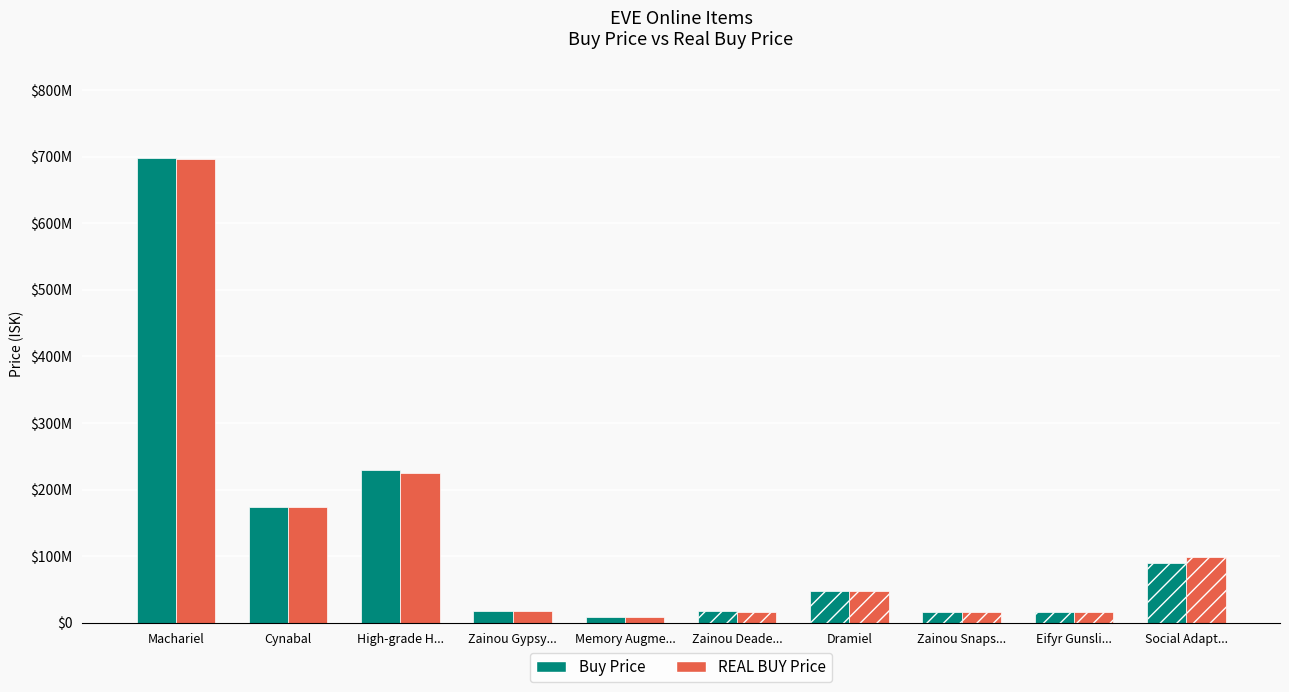

What are all the series names shown in the legend?

Buy Price, REAL BUY Price